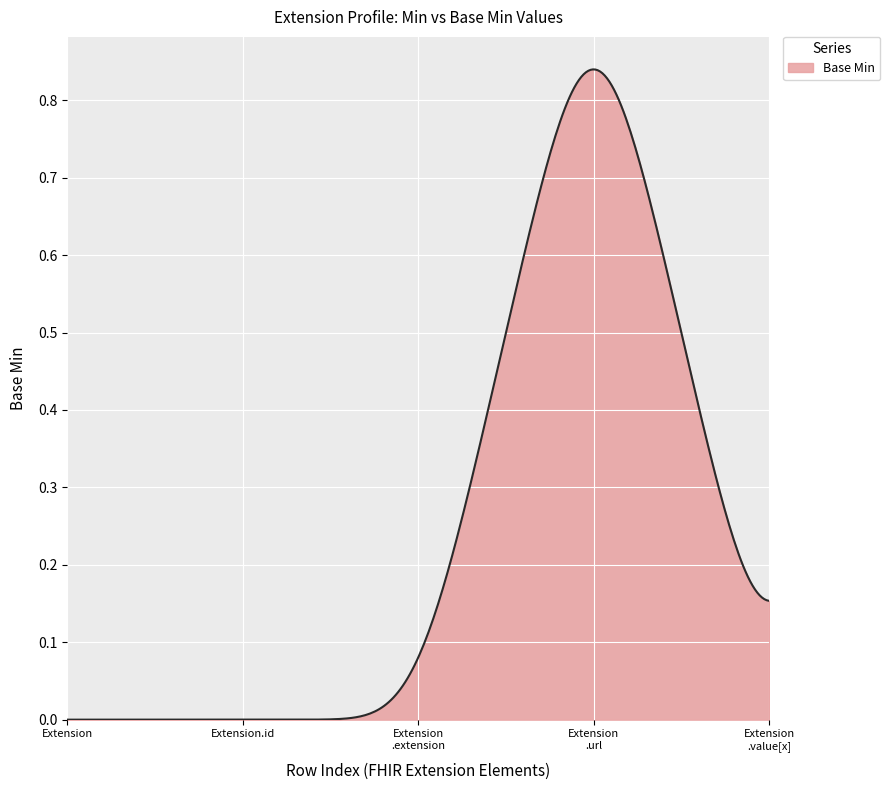

How many lines are shown in the chart?

1